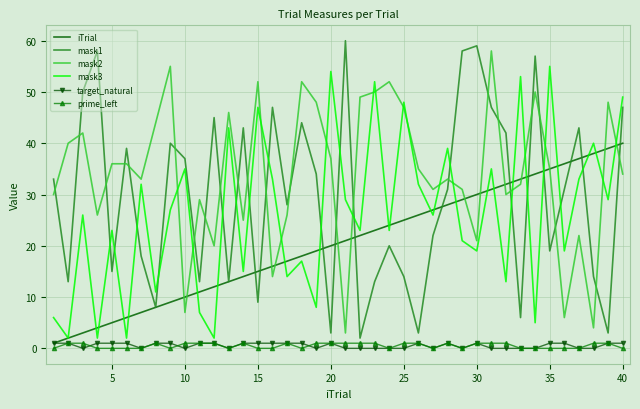

What is the minimum value for iTrial?

1